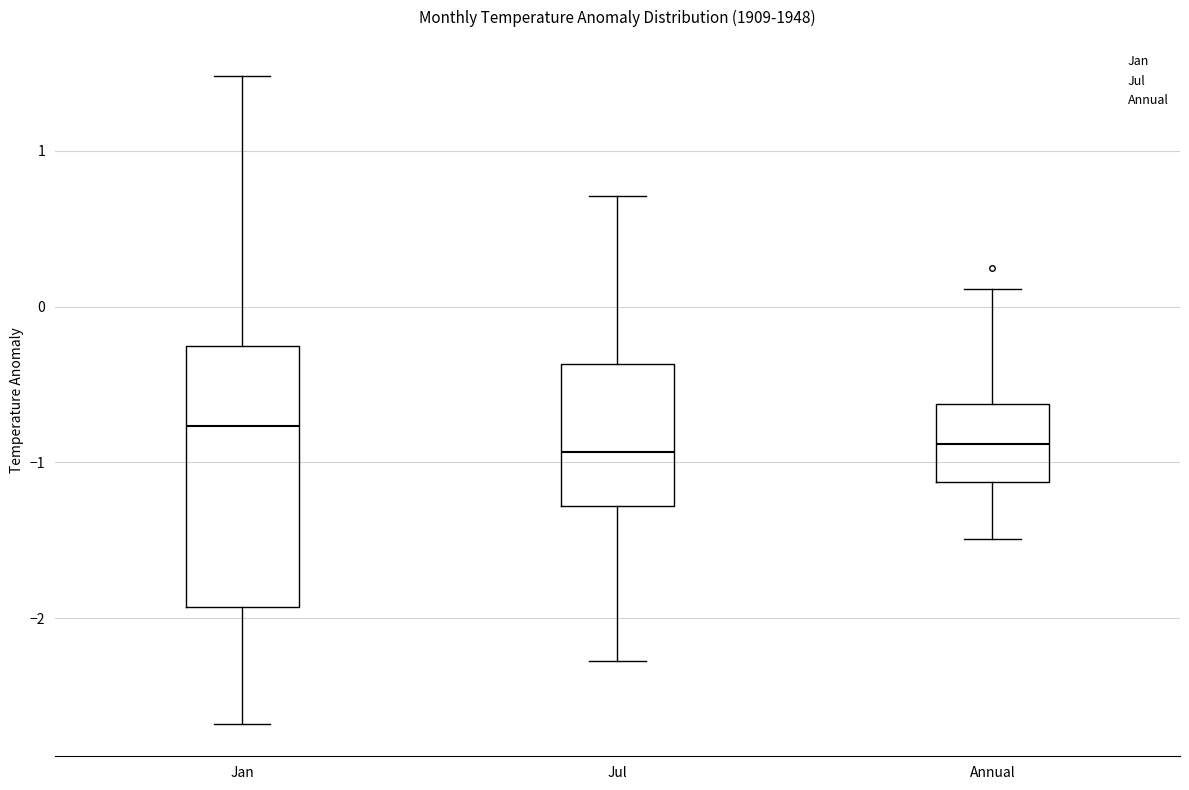

Where does the lower whisker of the box for Annual end on the y-axis? The values are not printed on the chart, so give them approximately, as read against the axis.

-1.5